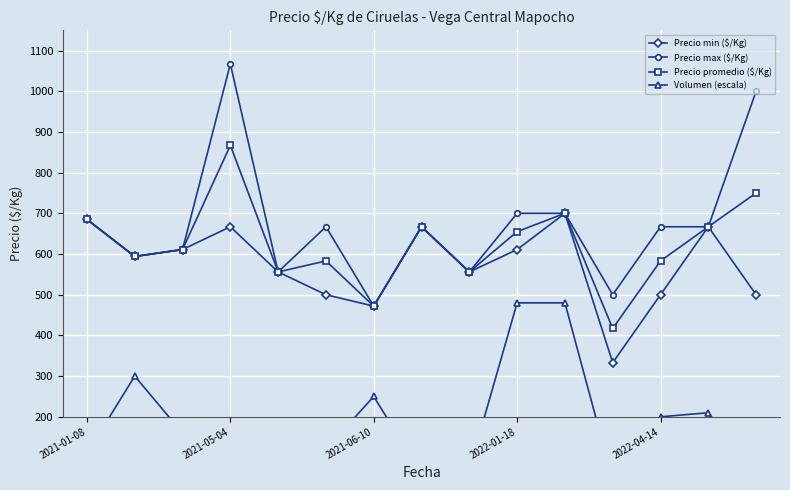

True or false: Precio min ($/Kg) and Volumen (escala) cross at least once.

False